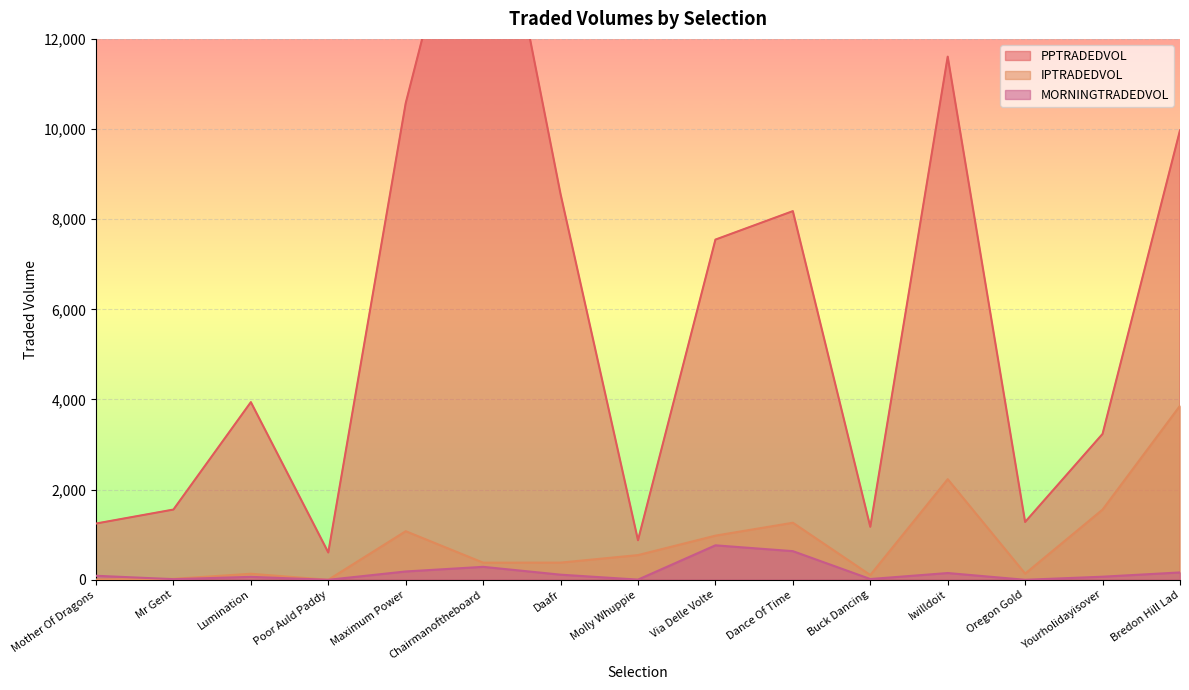

The PPTRADEDVOL series shows 741.0 at Oregon Gold. True or false?

False